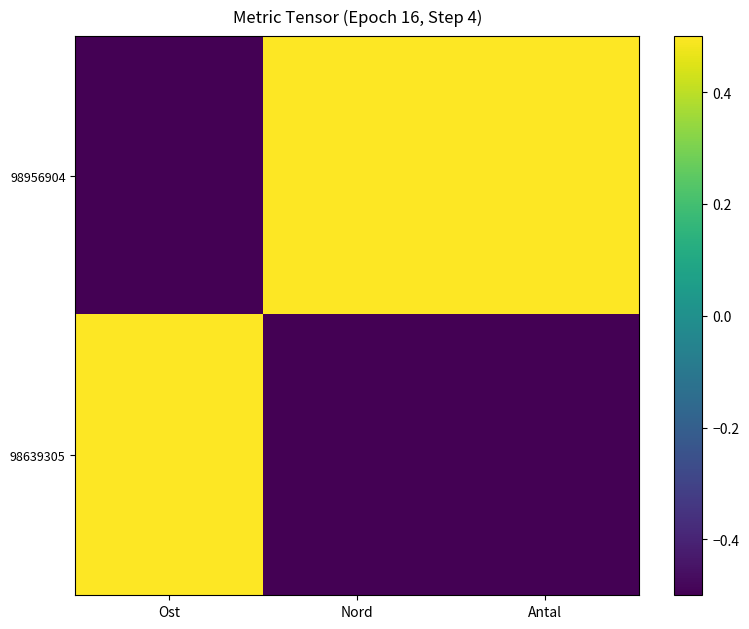

What is the spread (max minus min) of values at Antal?

1.0